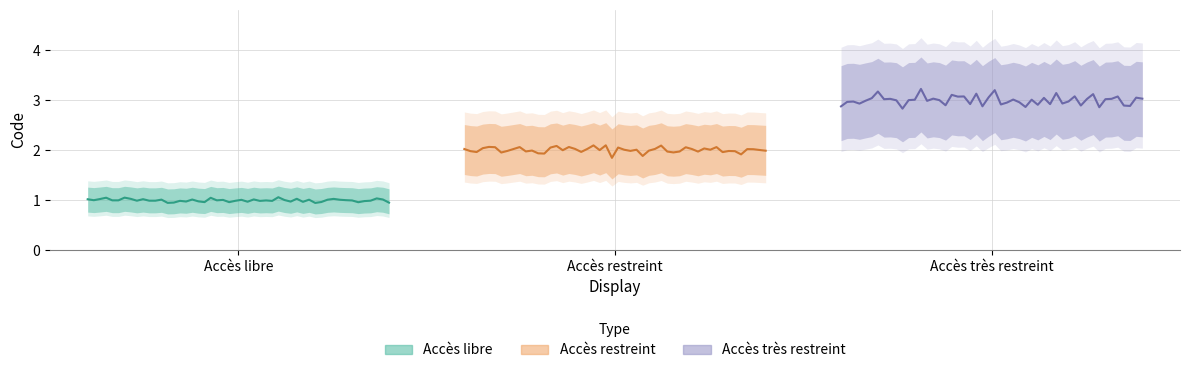

Reading left to right, what are all the values shown in this chart?

1	2	3